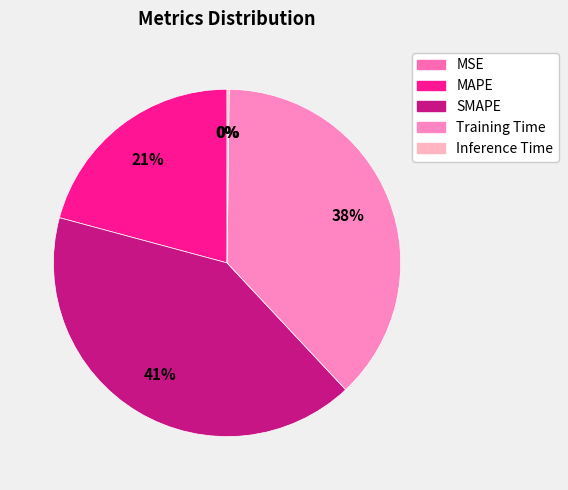

Rank the categories by value from highest to lowest.

SMAPE, Training Time, MAPE, Inference Time, MSE